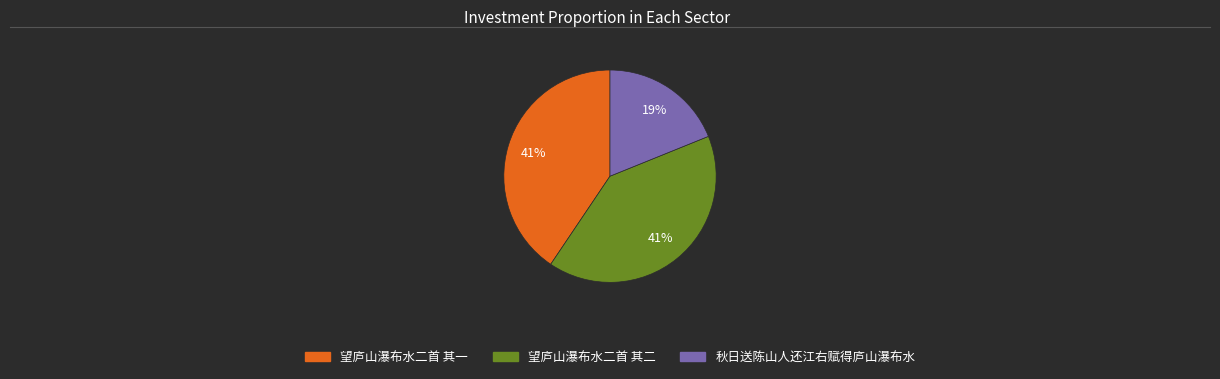

What is the smallest slice in the pie chart?

秋日送陈山人还江右赋得庐山瀑布水